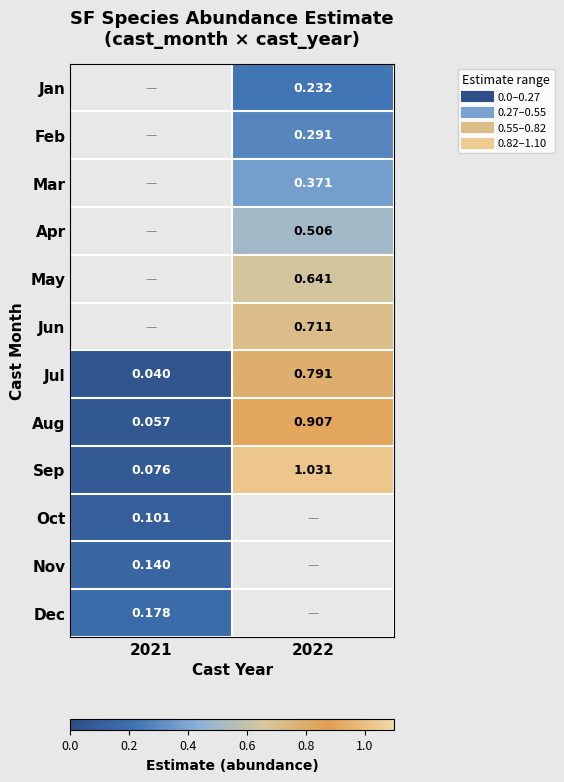

Which has a higher value, 2021 or 2022?

2022